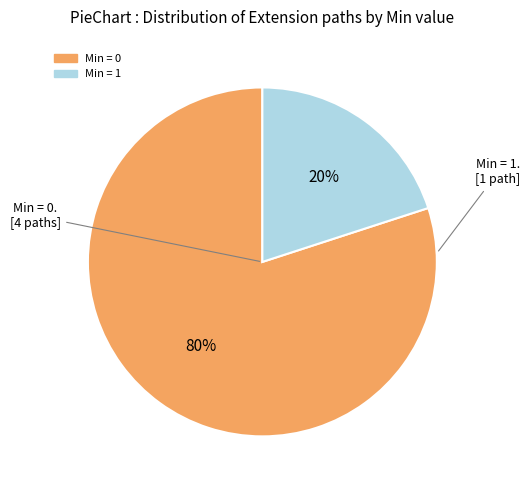

Is there any slice that represents more than half of the pie?

Yes